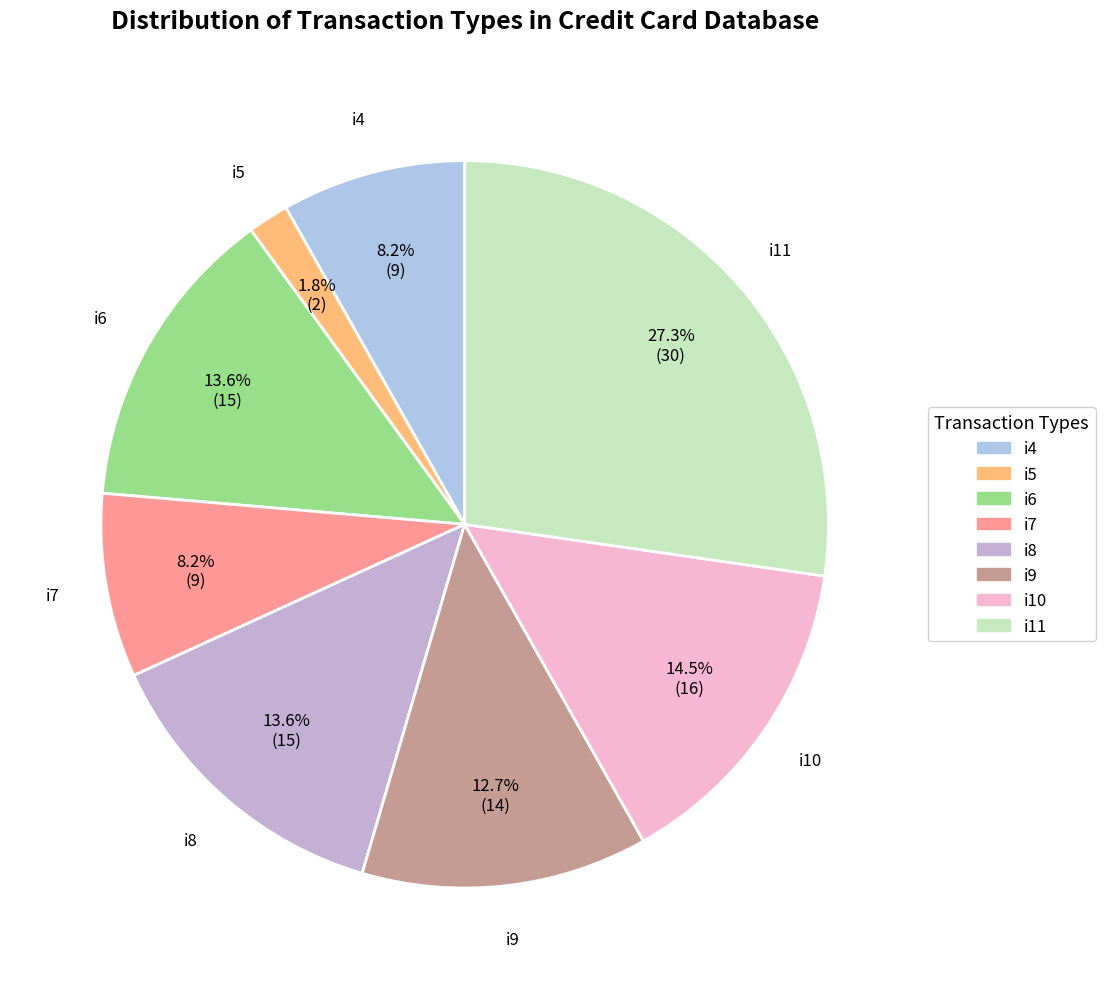

Does i9 account for over 50% of the chart?

No